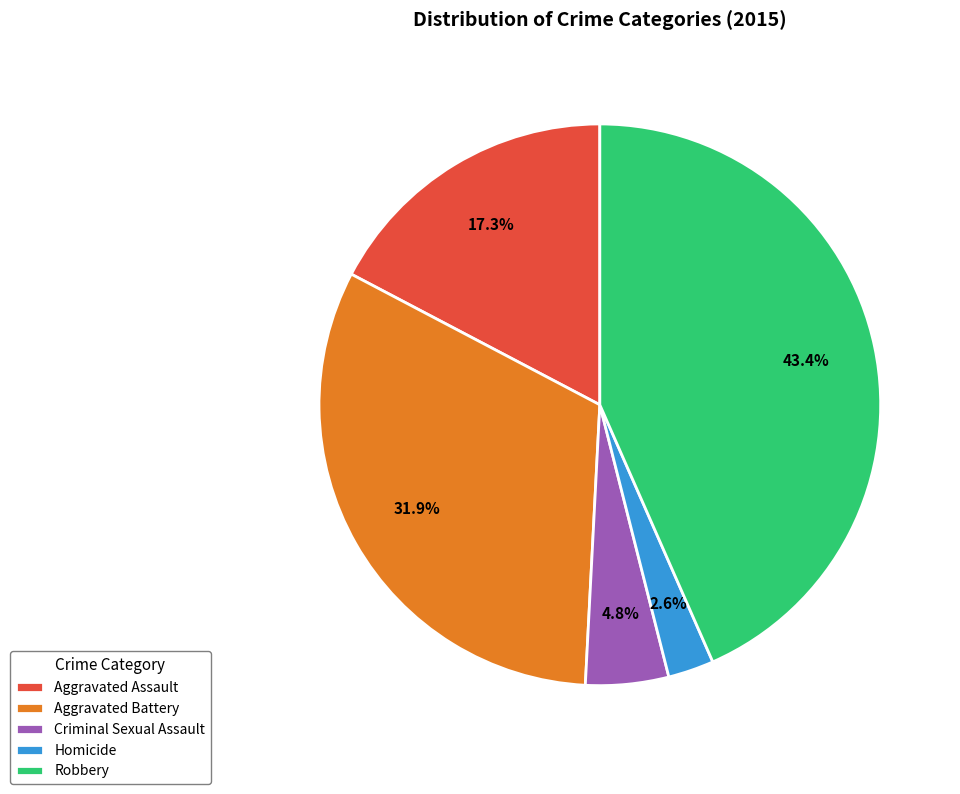

To the nearest percent, what portion does Aggravated Battery represent?

32%